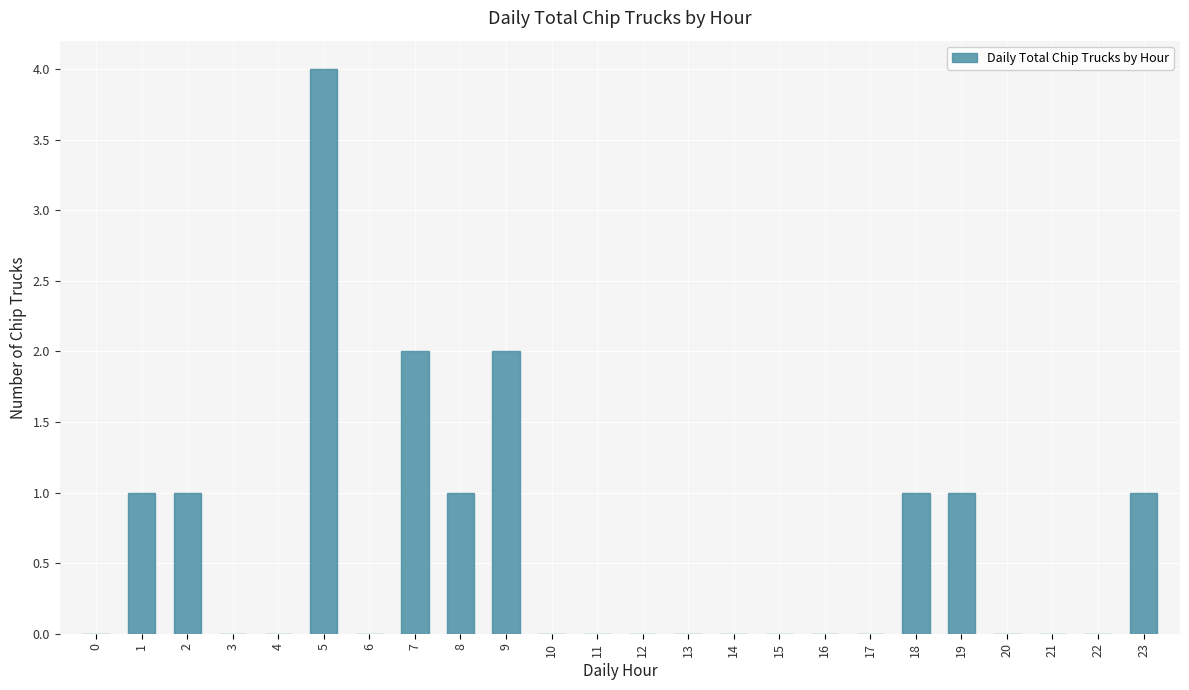

Between 7 and 8, which is larger?

7